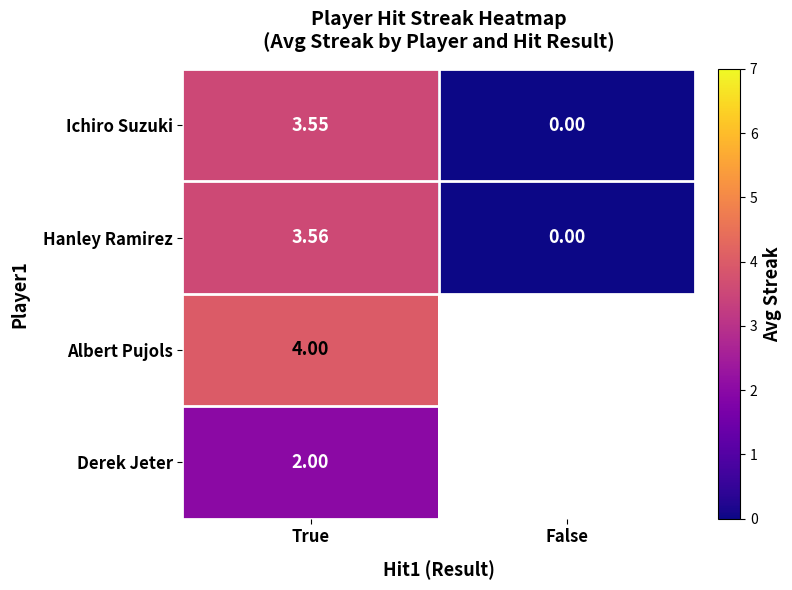

Rank the series at True from highest to lowest value.

Albert Pujols, Hanley Ramirez, Ichiro Suzuki, Derek Jeter